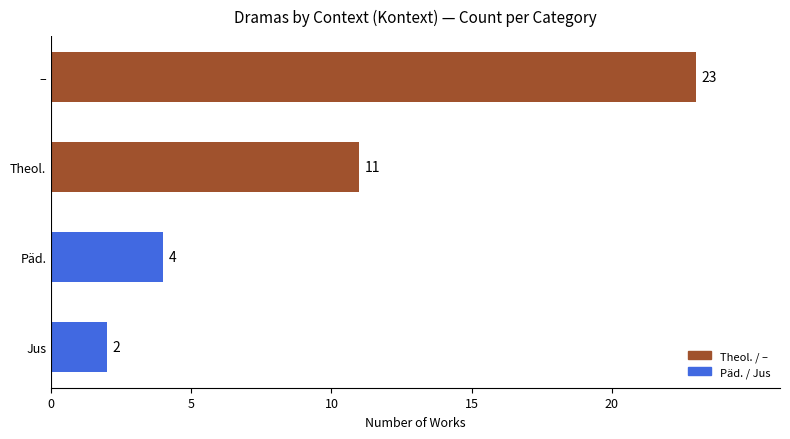

How many bars are there in total?

4